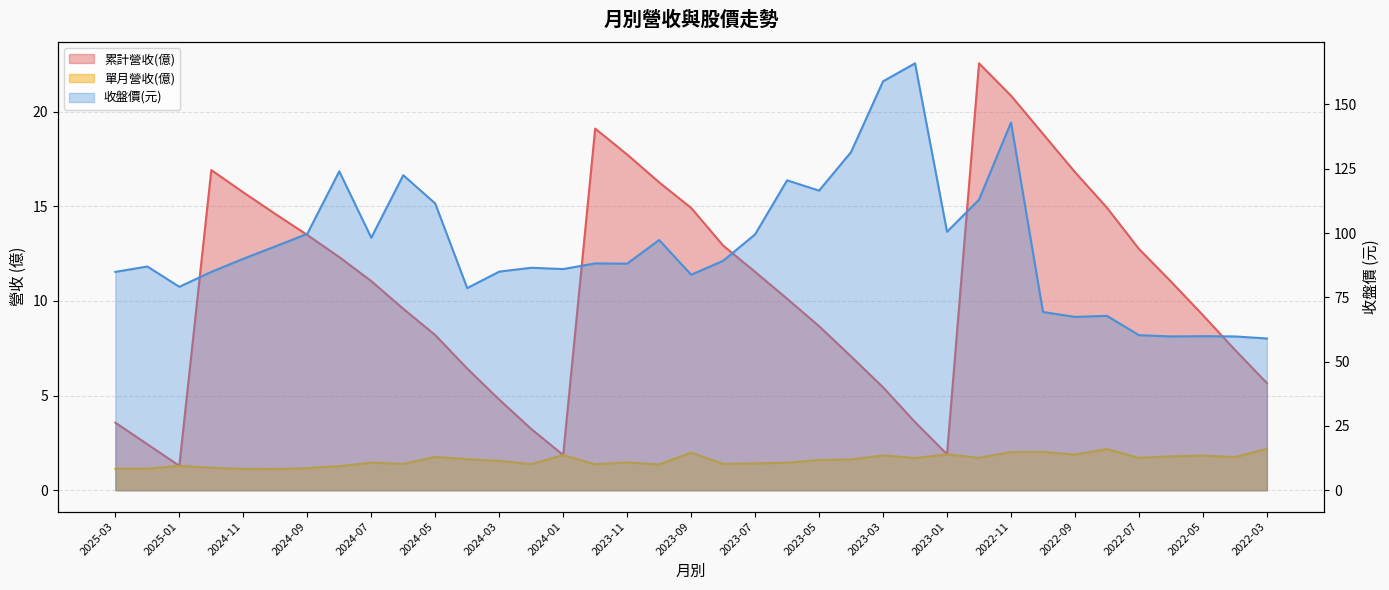

What is the label of the 21st point from the left?

2023-07